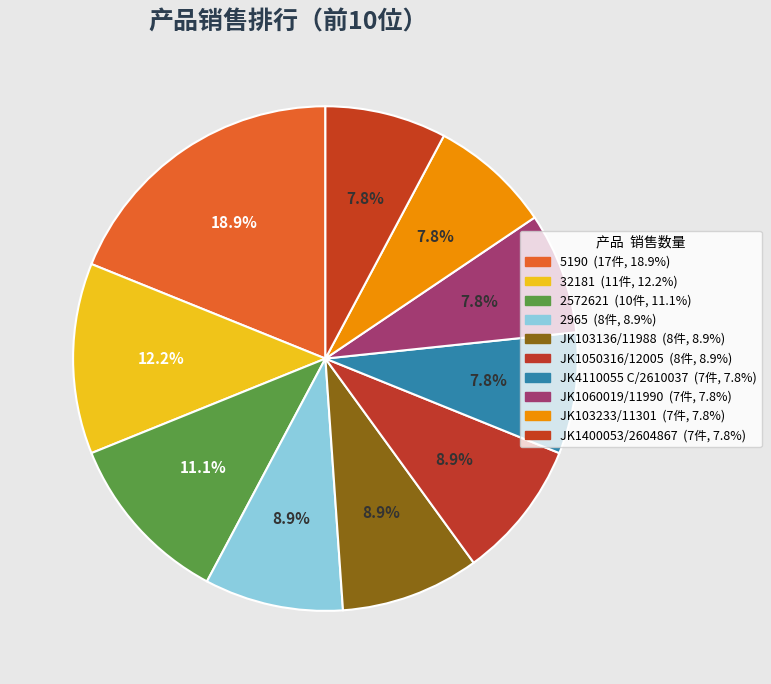

How many segments does this pie chart have?

10